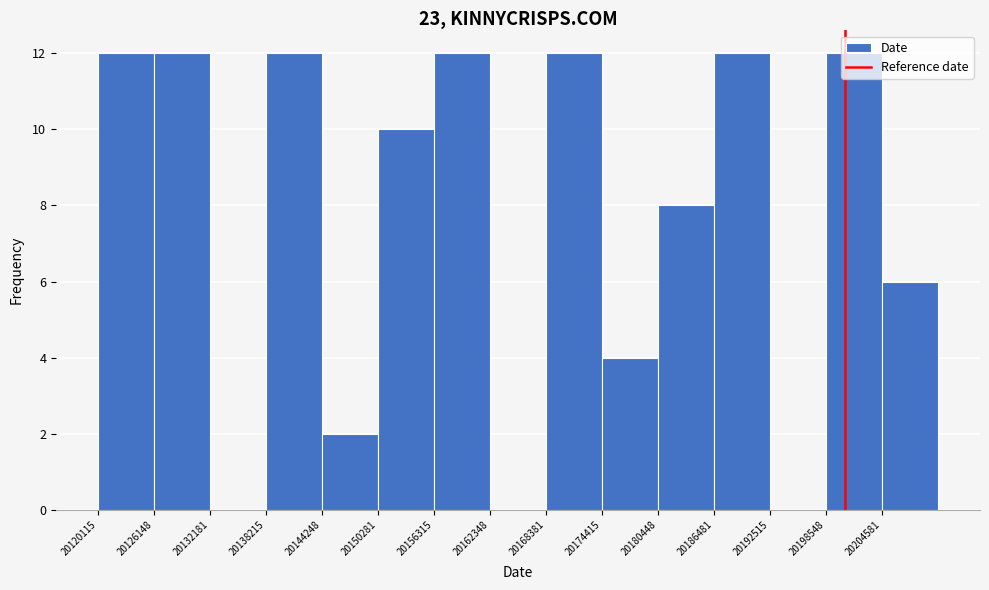

Reading left to right, transcribe this chart: for each bar, give the range it covers on the x-axis and its height. Neither the bar edges nor the heights are printed on the chart, so give them approximately, as read against the axes.

20120000 to 20126000: 12
20126000 to 20132000: 12
20132000 to 20138000: 0
20138000 to 20144000: 12
20144000 to 20150000: 2
20150000 to 20156000: 10
20156000 to 20162000: 12
20162000 to 20168000: 0
20168000 to 20174000: 12
20174000 to 20180000: 4
20180000 to 20186000: 8
20186000 to 20193000: 12
20193000 to 20199000: 0
20199000 to 20205000: 12
20205000 to 20211000: 6